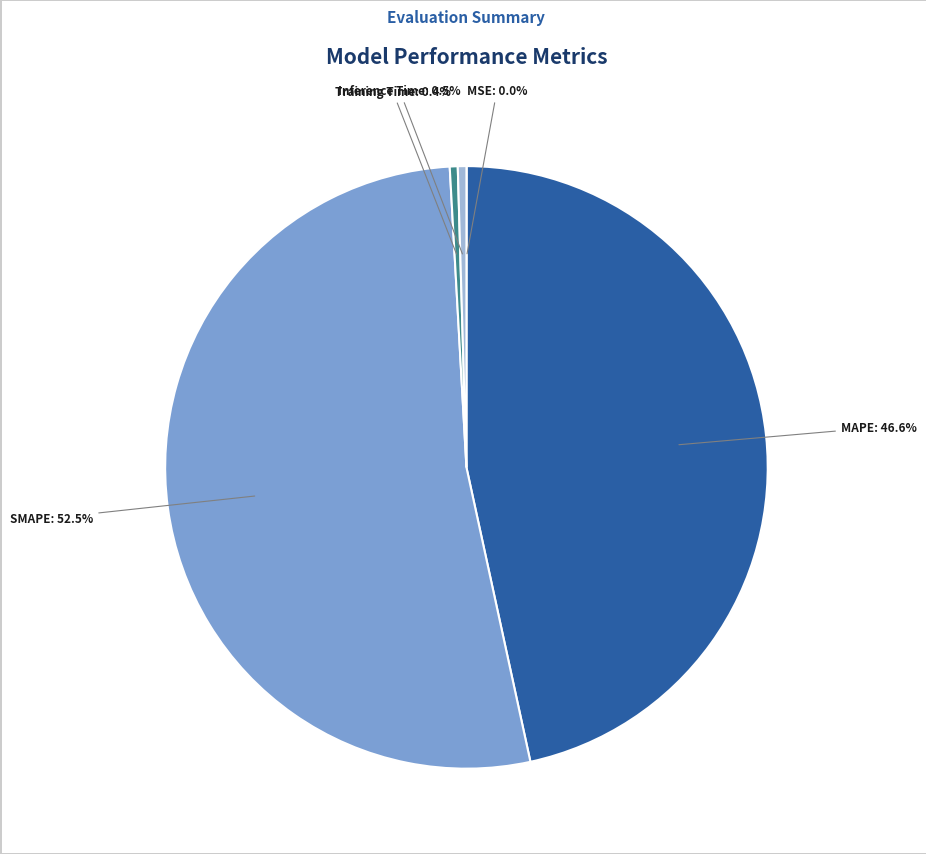

Does any single category account for the majority?

Yes